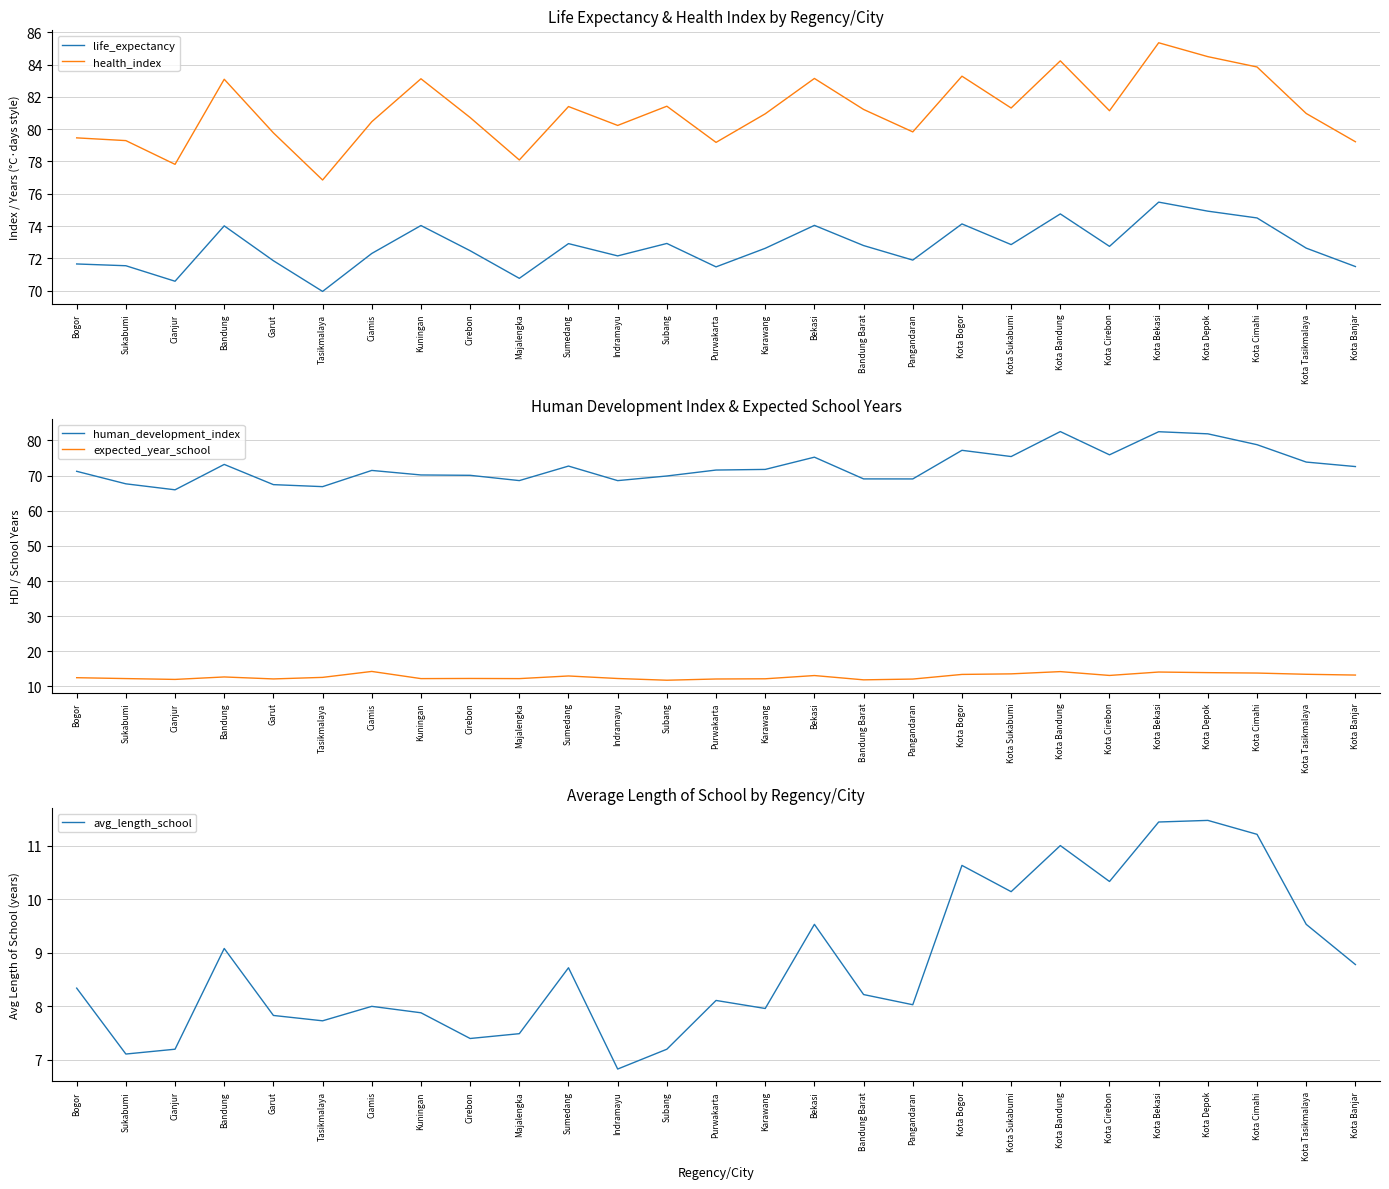

What is the sum of all human_development_index values?

1960.5